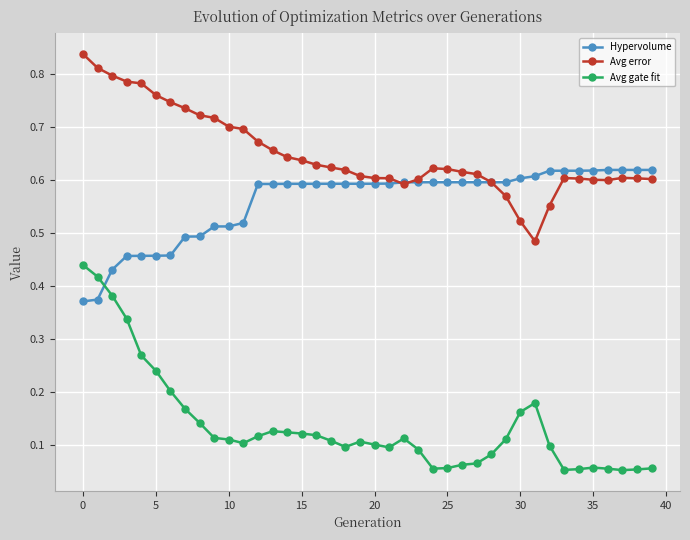

Does the chart display data point markers on the line(s)?

Yes